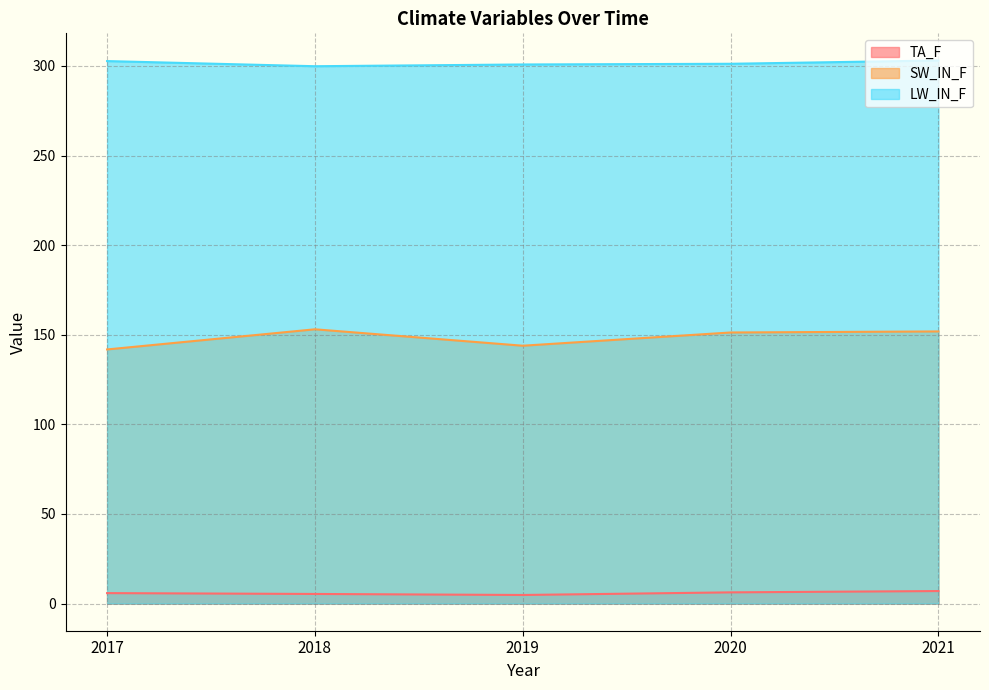

List the labels in order of SW_IN_F value, smallest first.

2017, 2019, 2020, 2021, 2018